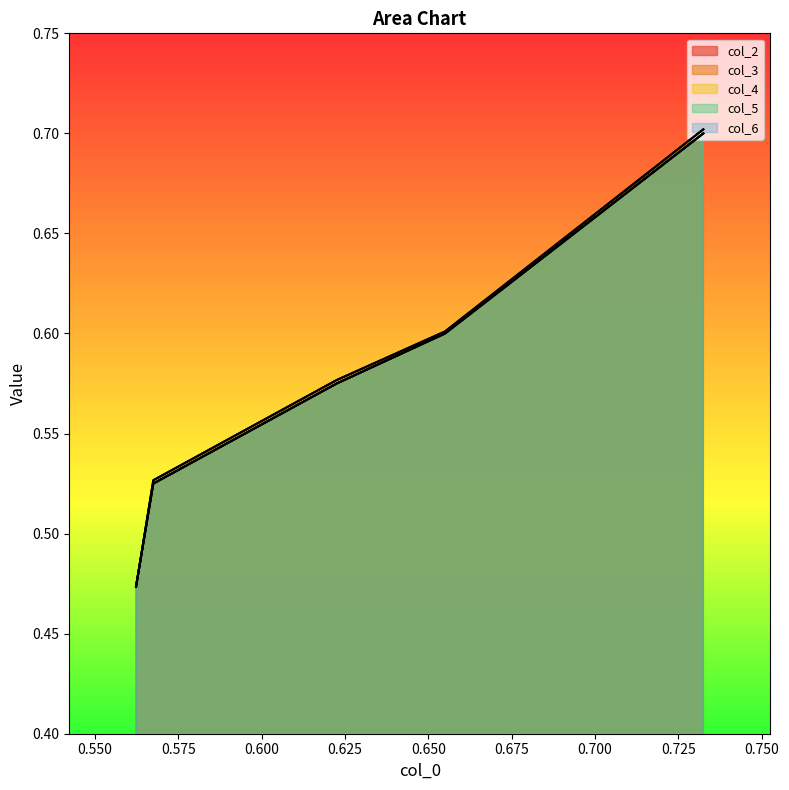

The value of col_2 at 0.625 is 0.8. True or false?

False